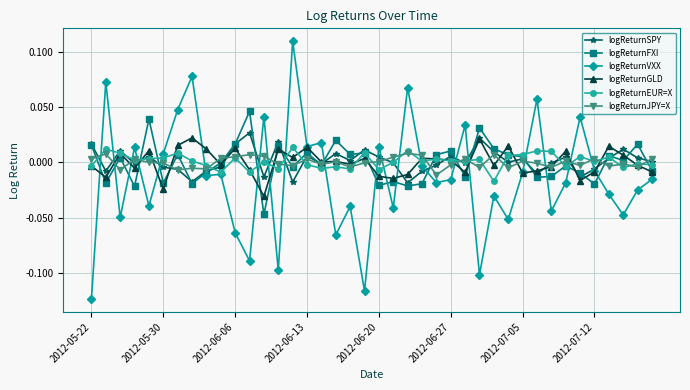

Which series has the widest spread of values?

logReturnVXX